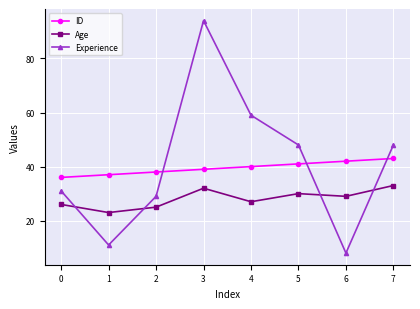

Which series ends up on top after the final intersection of ID and Experience?

Experience